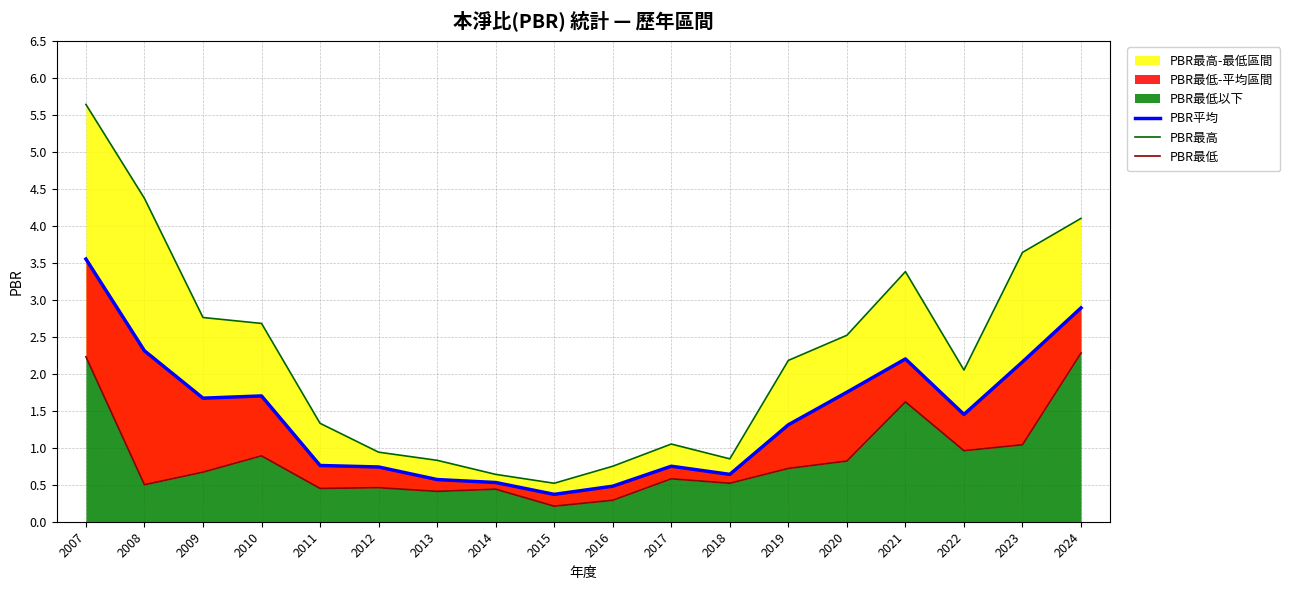

How many series are shown in this chart?

3